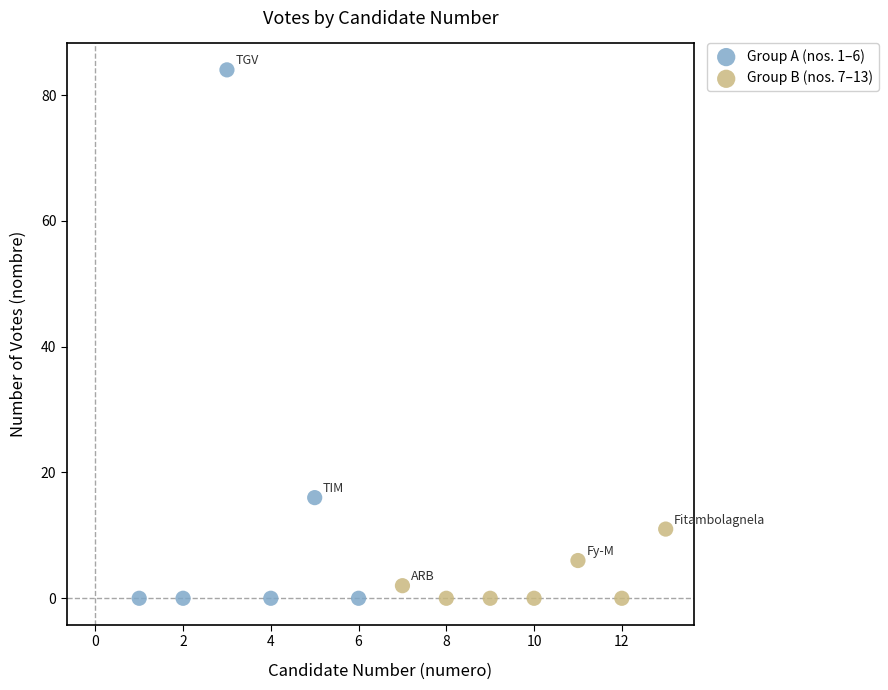

Which series contains the highest Y value?

Group A (nos. 1–6)